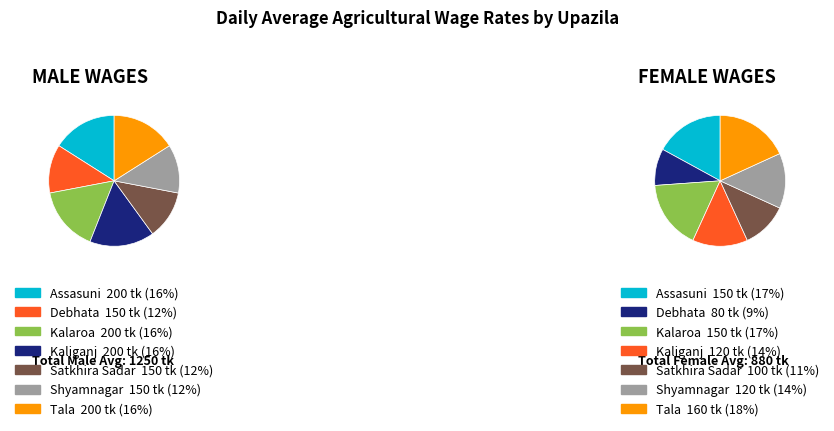

Does Kalaroa represent more than half of the total?

No